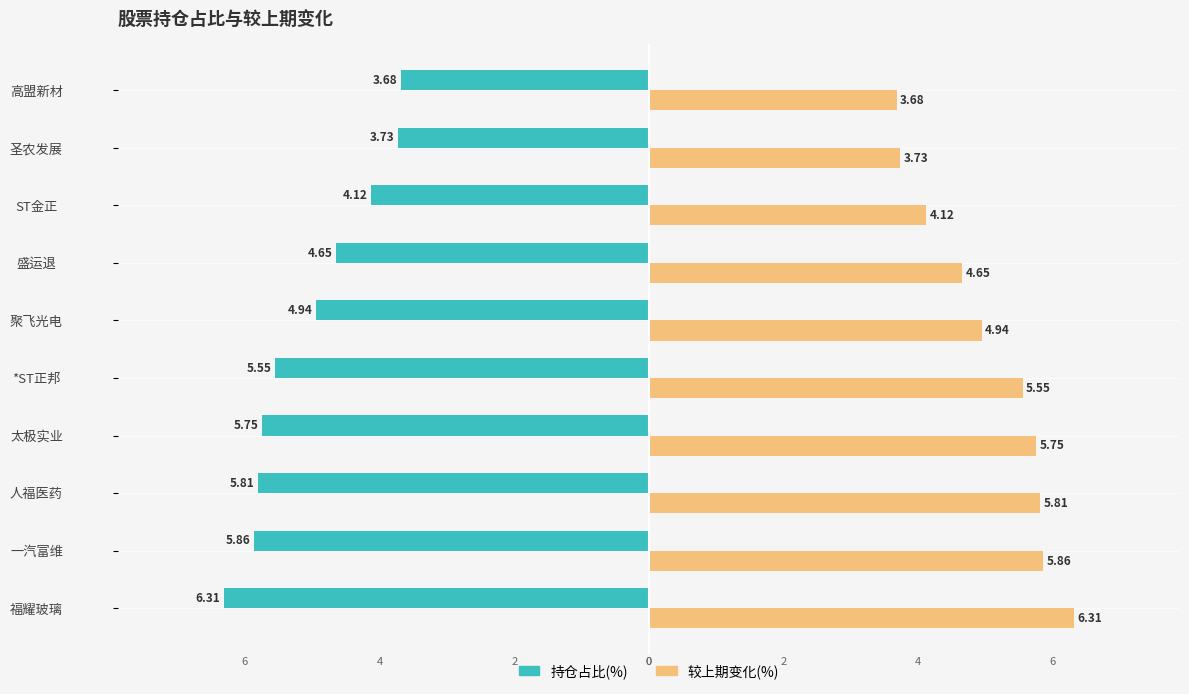

List the labels in order of 持仓占比(%) value, smallest first.

福耀玻璃, 一汽富维, 人福医药, 太极实业, *ST正邦, 聚飞光电, 盛运退, ST金正, 圣农发展, 高盟新材